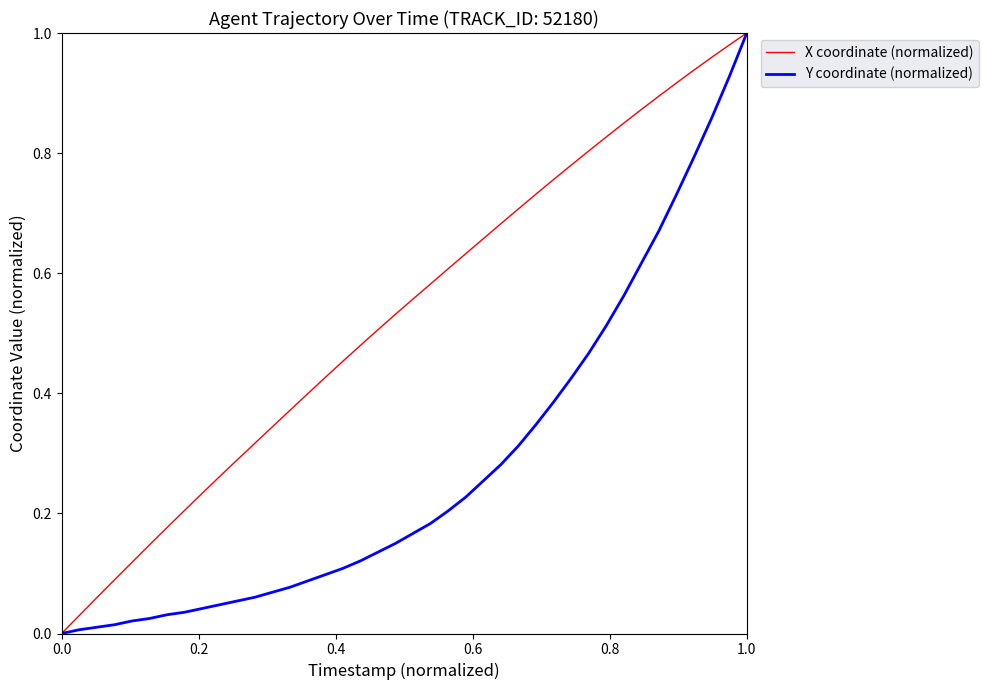

Count the number of categories in the chart.

40